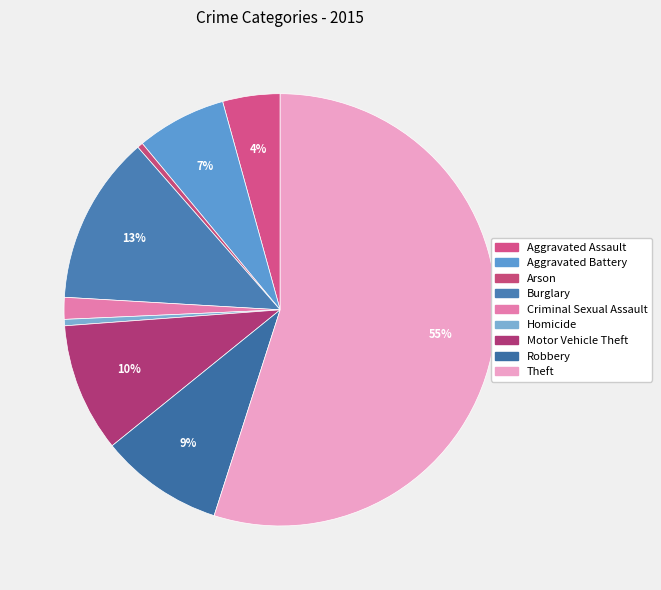

How many segments does this pie chart have?

9